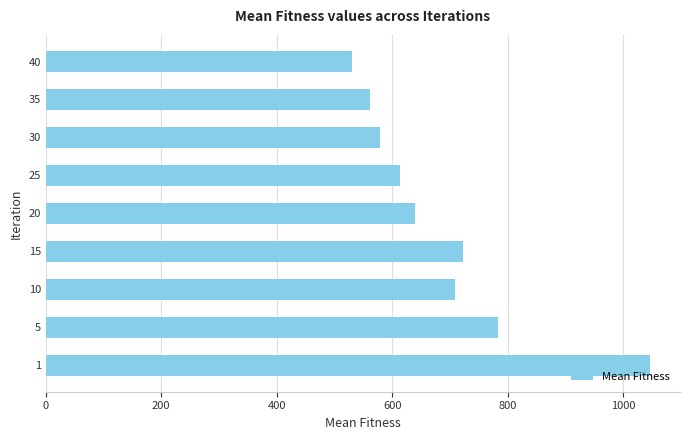

What is the maximum value shown in the chart?

1046